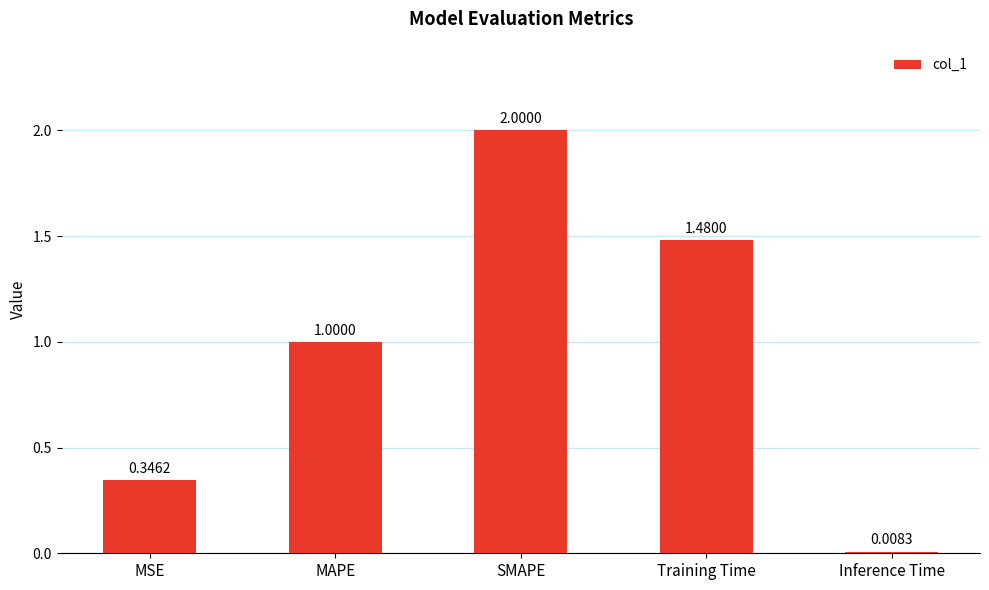

What is the maximum value shown in the chart?

2.0